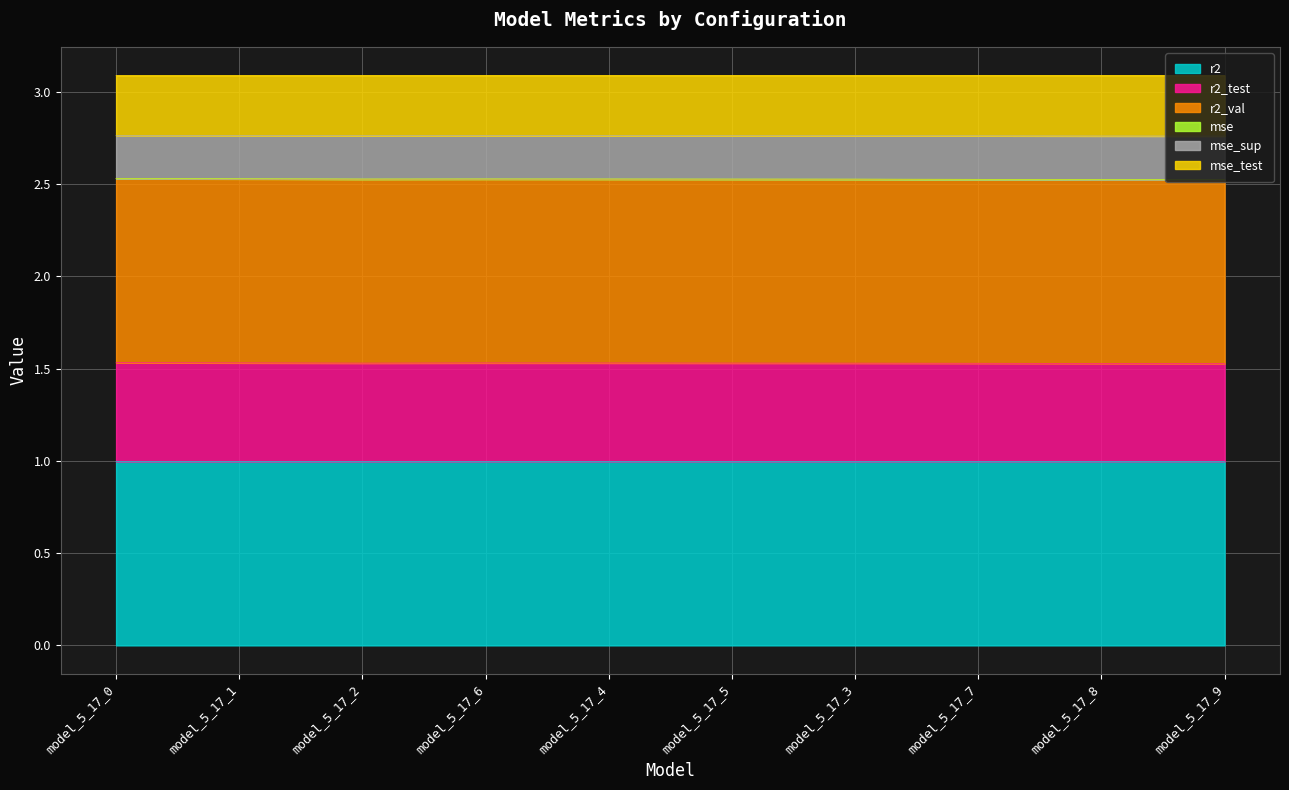

True or false: mse_sup and mse_test intersect in this chart.

False